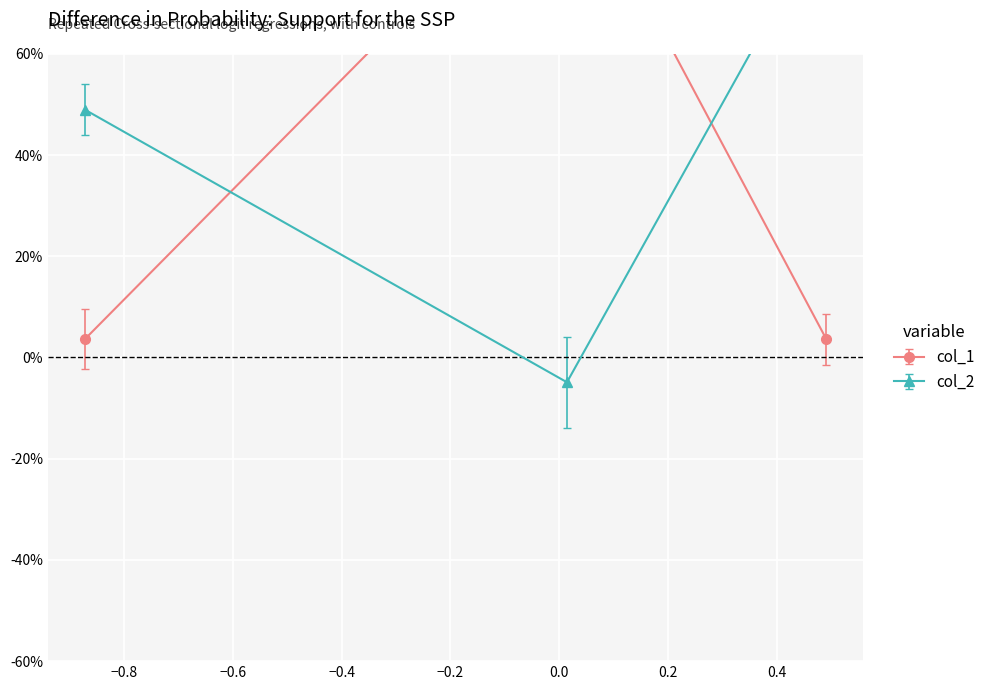

At how many categories does at least one series exceed 0?

3